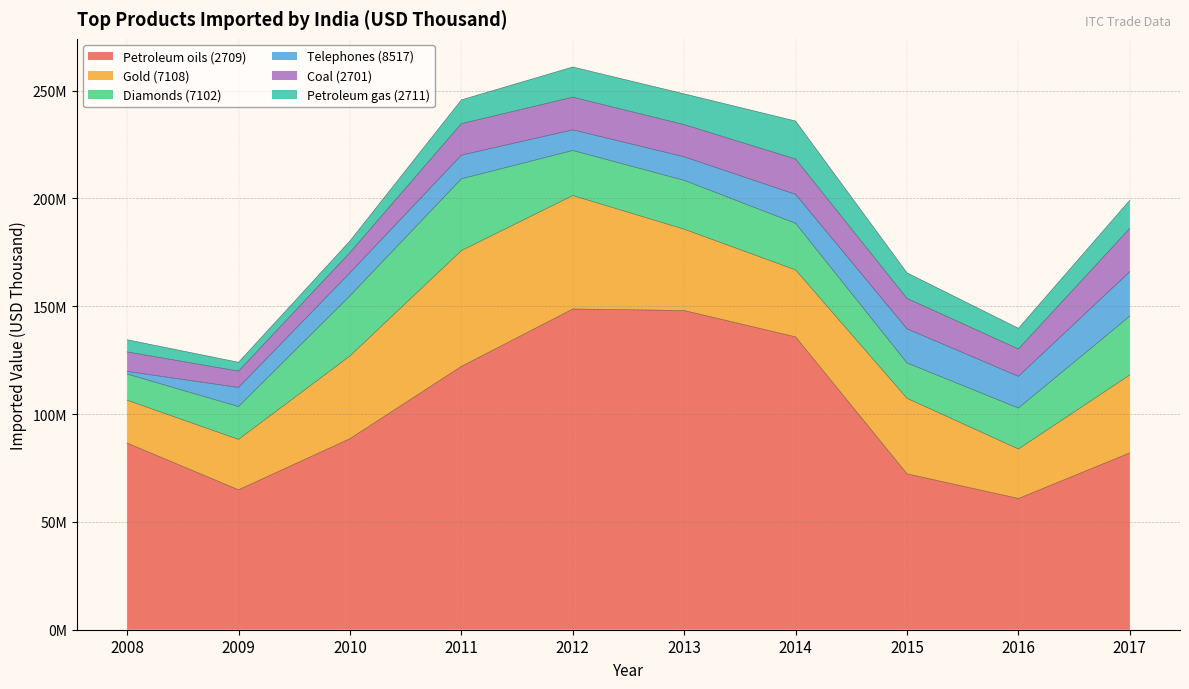

The value of Petroleum gas (2711) at 2009 is 7079892. True or false?

False